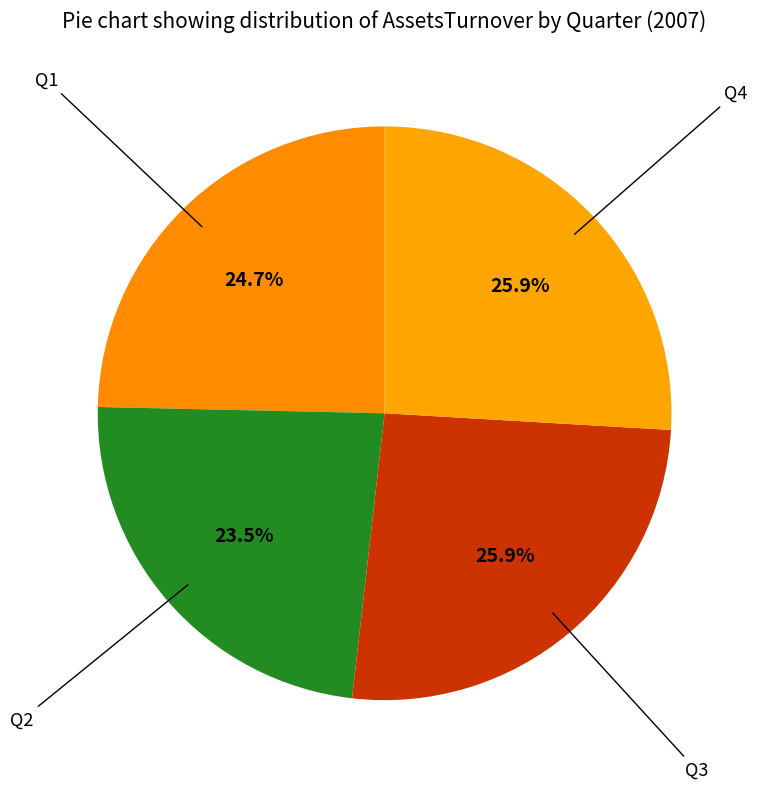

Count the number of slices in the pie.

4